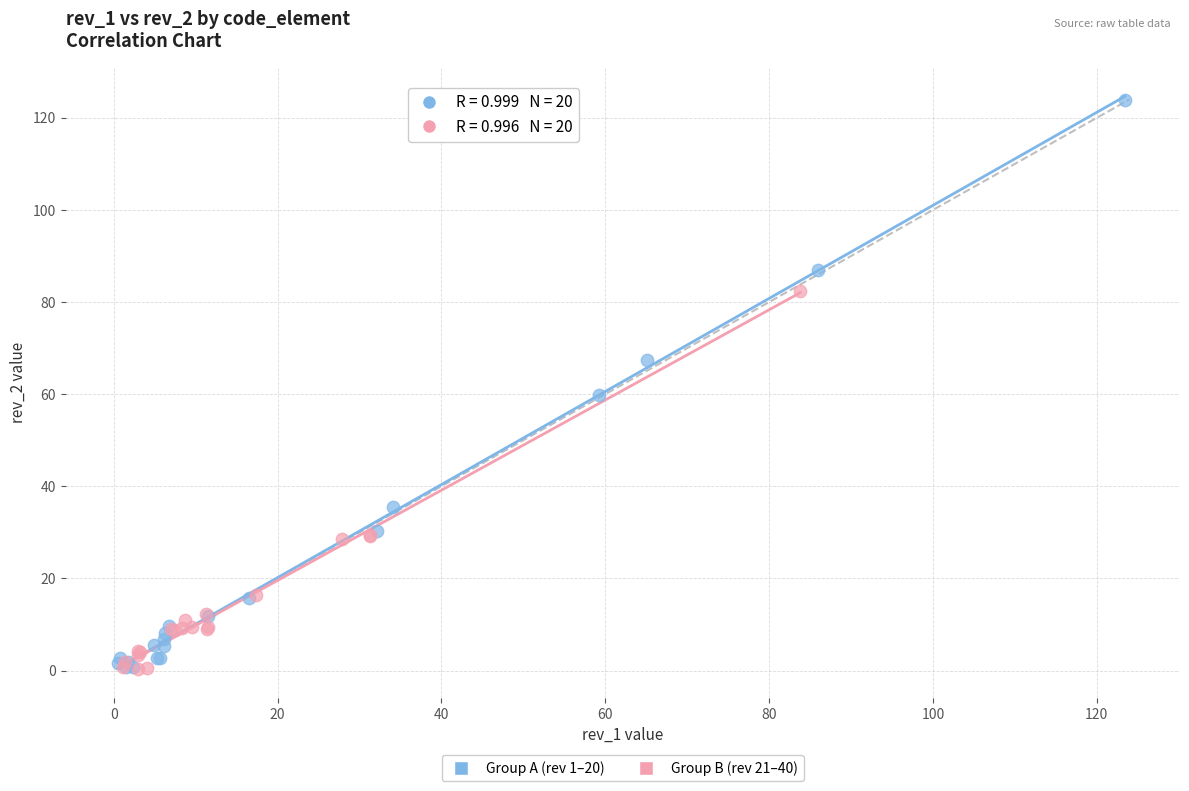

Which series has the largest Y range (max minus min)?

Group A (rev 1–20)